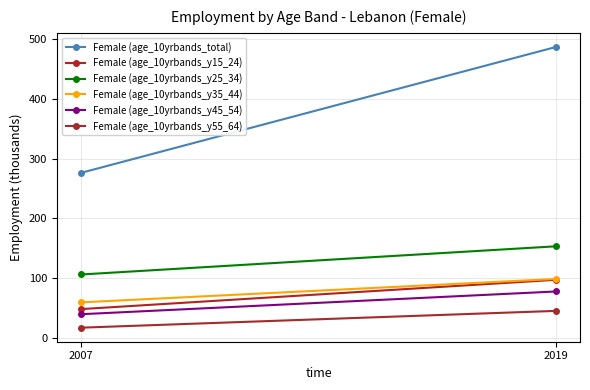

At which label does Female (age_10yrbands_y25_34) first exceed 153?

2019